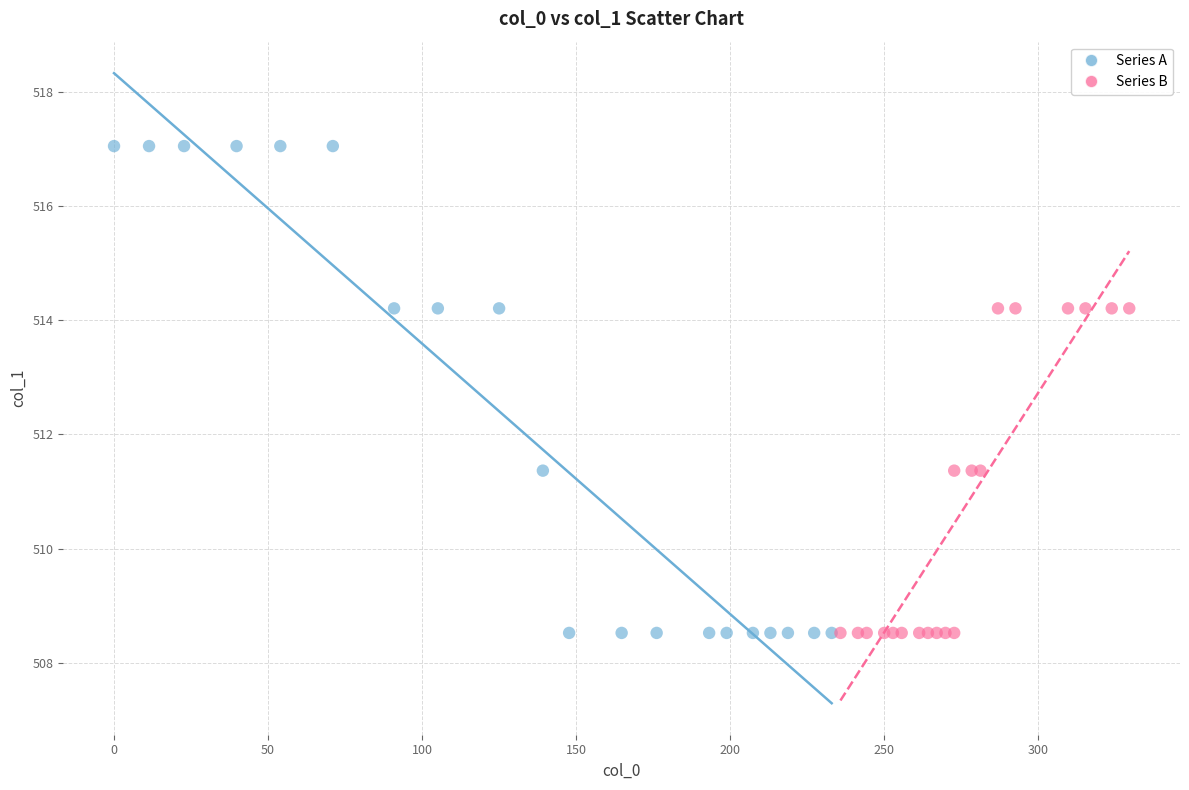

Which series contains the highest Y value?

Series A